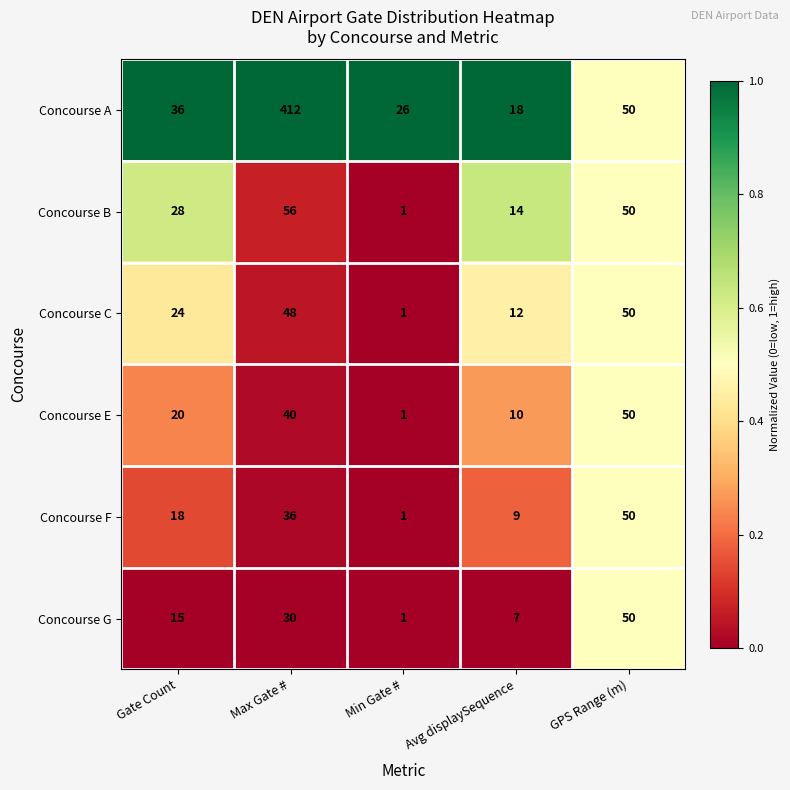

The Concourse E series shows 40 at Max Gate #. True or false?

True